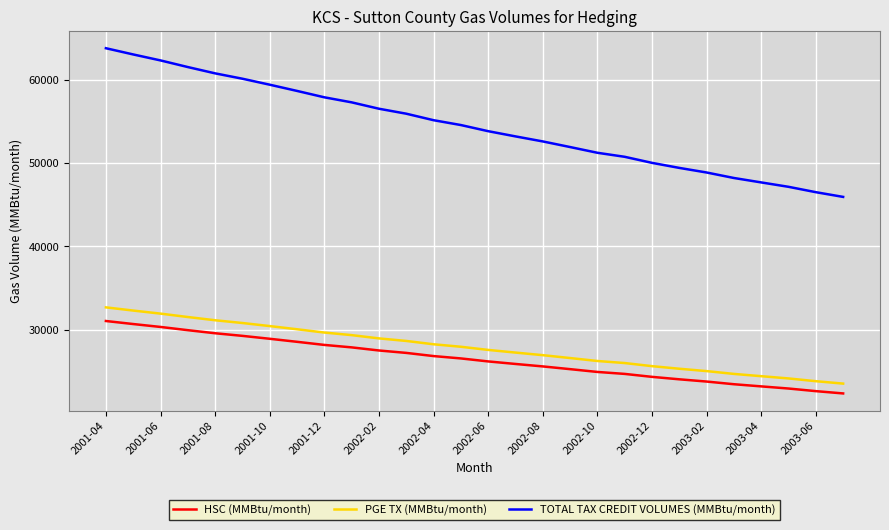

Which series has the widest spread of values?

TOTAL TAX CREDIT VOLUMES (MMBtu/month)